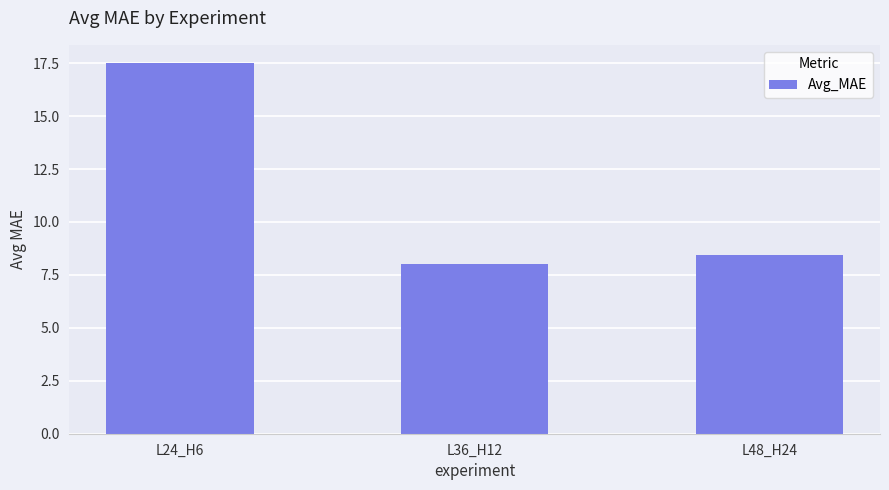

Which label corresponds to the largest value in the chart?

L24_H6